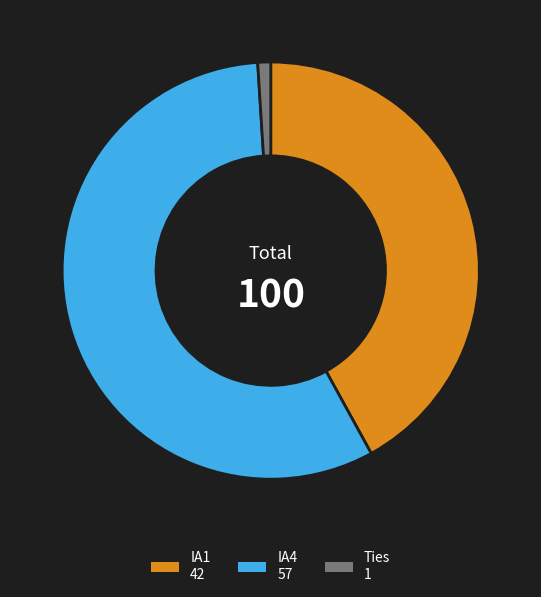

Count the number of slices in the pie.

3